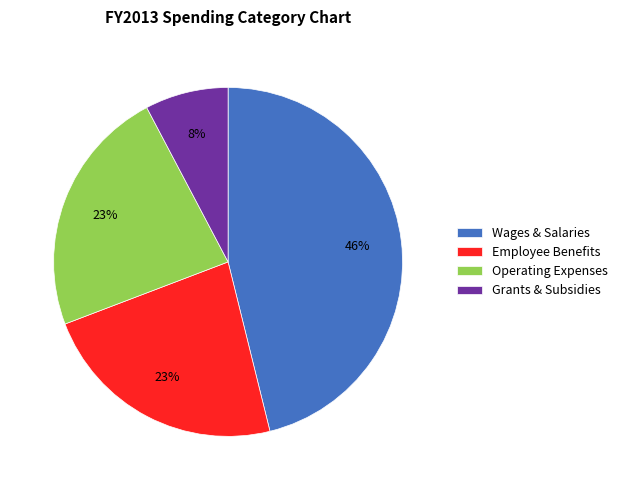

Count the number of slices in the pie.

4